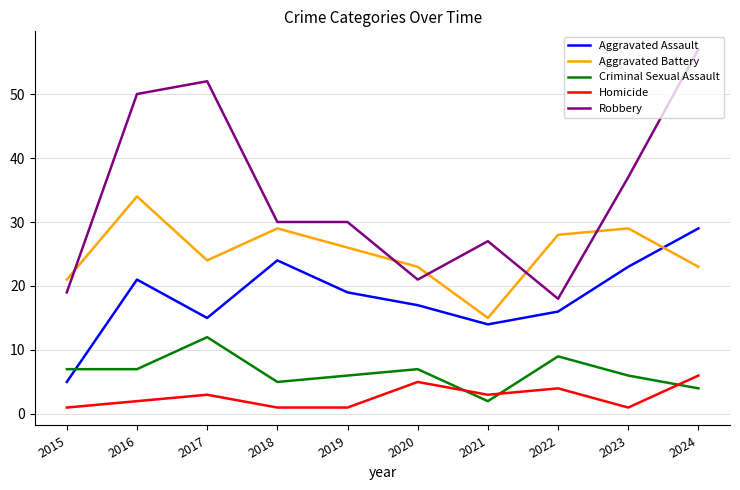

Rank the categories by Aggravated Assault value from lowest to highest.

2015, 2021, 2017, 2022, 2020, 2019, 2016, 2023, 2018, 2024